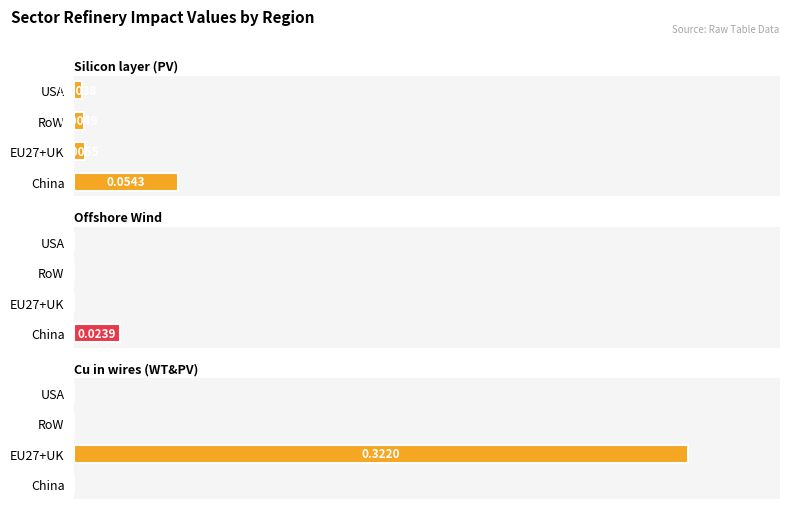

Reading left to right, what are all the values shown in this chart?

Refinery of Silicon layer in PV panel: 0=0.1	1=0.0	2=0.0	3=0.0
Refinery of Generators of Offshore Wind: 0=0.0	1=0.0	2=0.0	3=0.0
Refinery of Cu in wires of WT and PV: 0=0.0	1=0.3	2=0.0	3=0.0